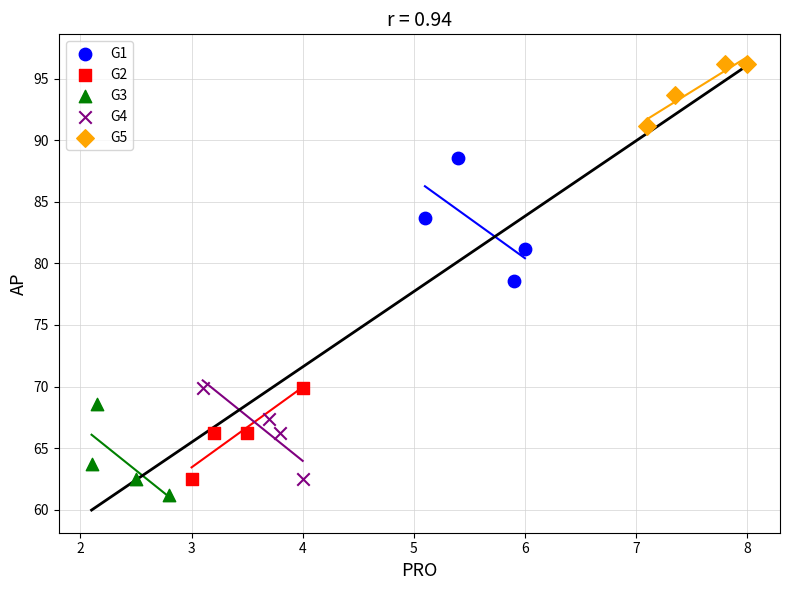

Which series contains the highest Y value?

G5